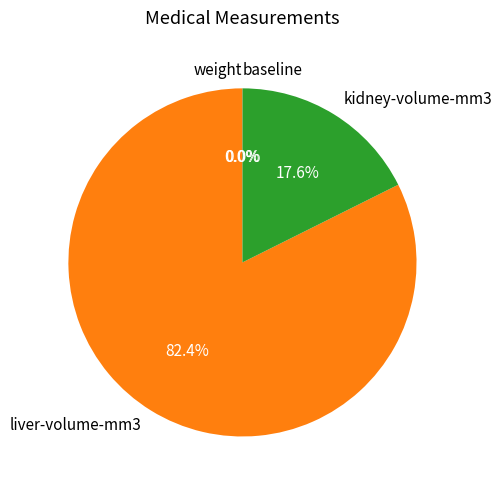

How much of the chart is everything except liver-volume-mm3?

17.6%